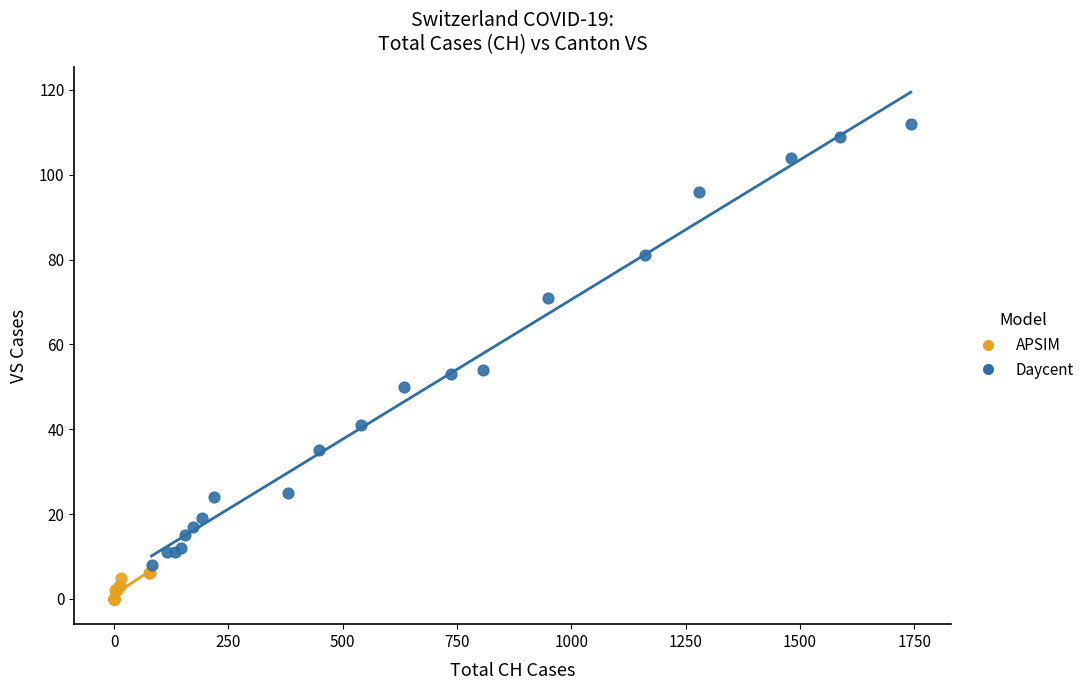

Which series reaches the maximum Y coordinate?

Daycent